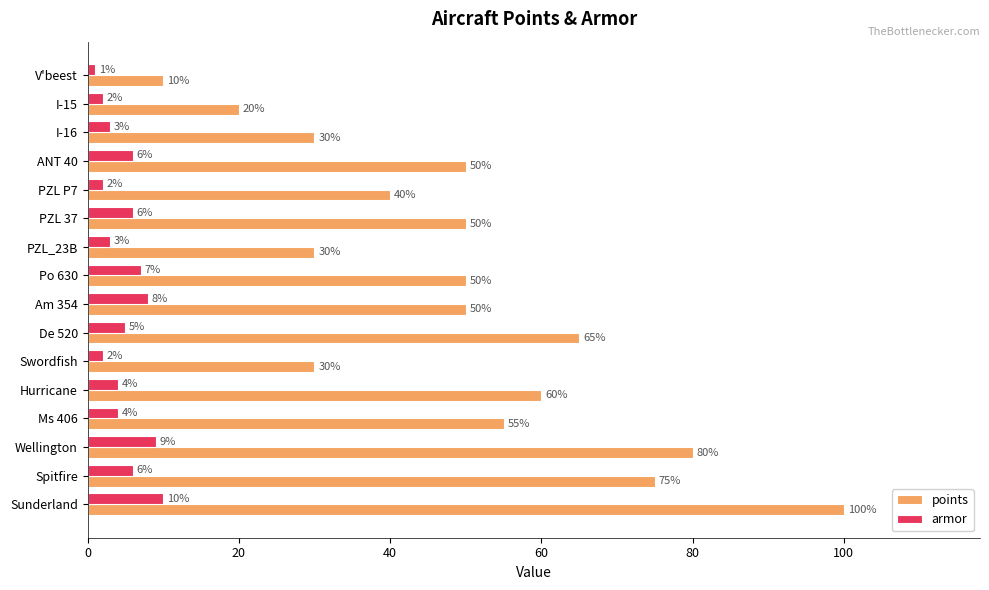

At how many categories does at least one series exceed 71?

3